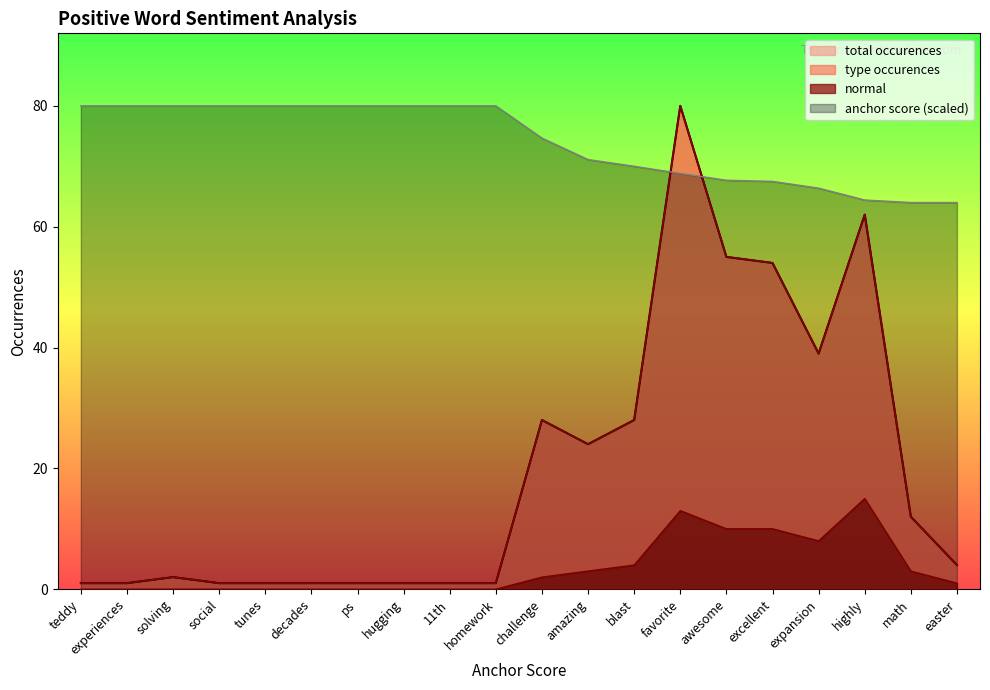

What value does the total occurences series have at teddy?

1.0